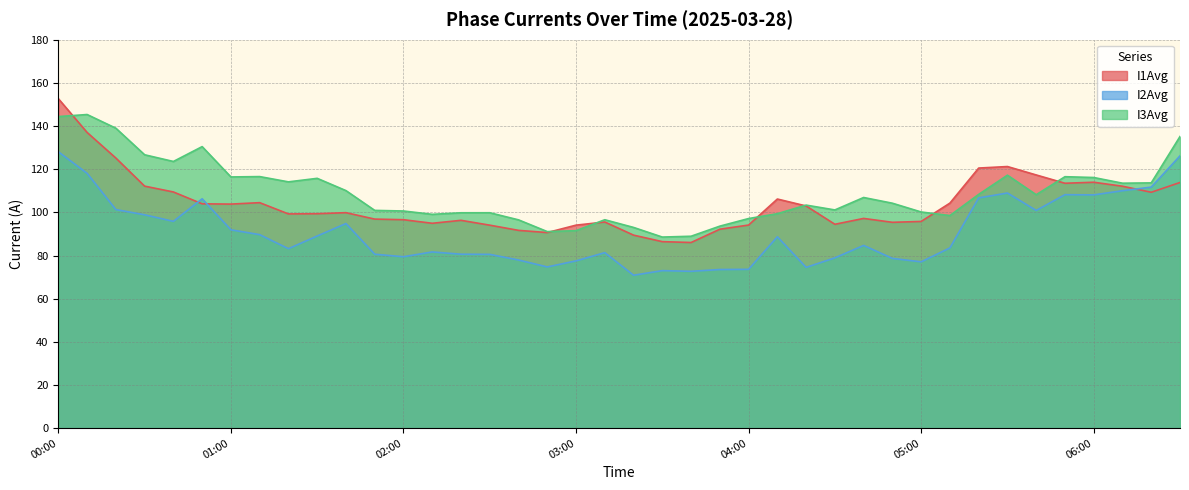

What is the approximate value of I1Avg at 06:30?

113.8